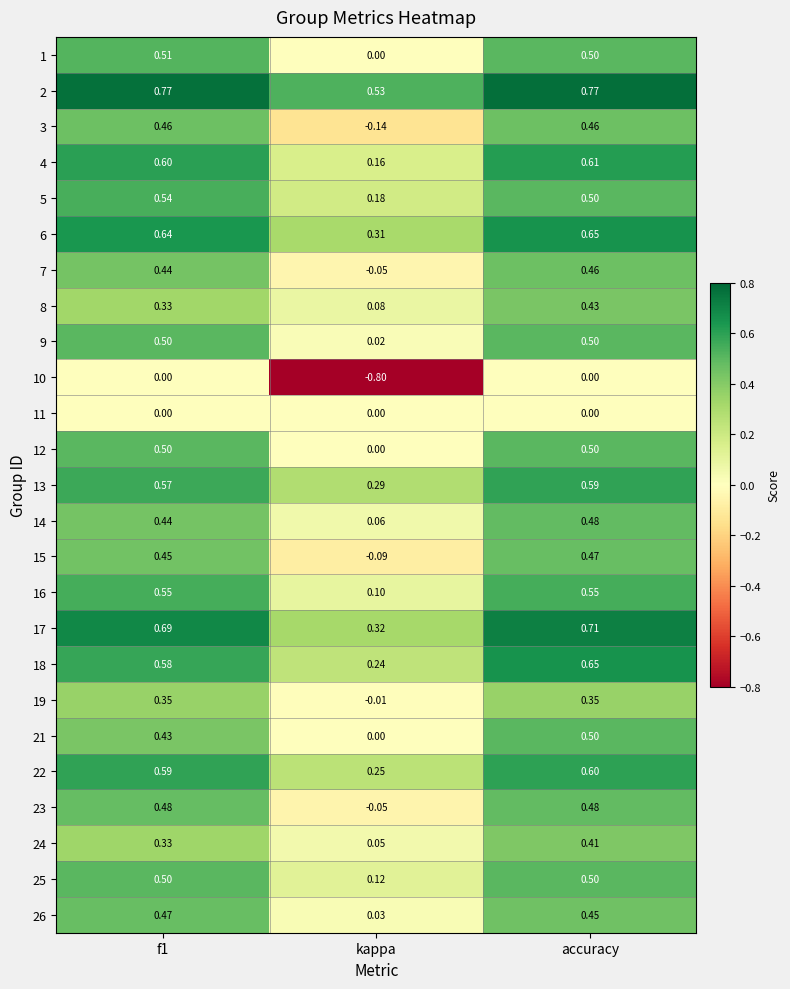

Where is 2 nearest to the value 0?

kappa